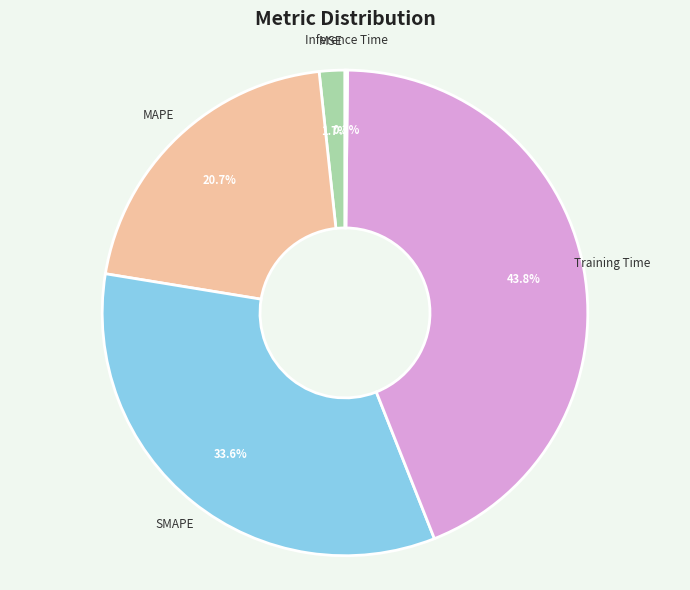

Is there a majority slice in this chart?

No